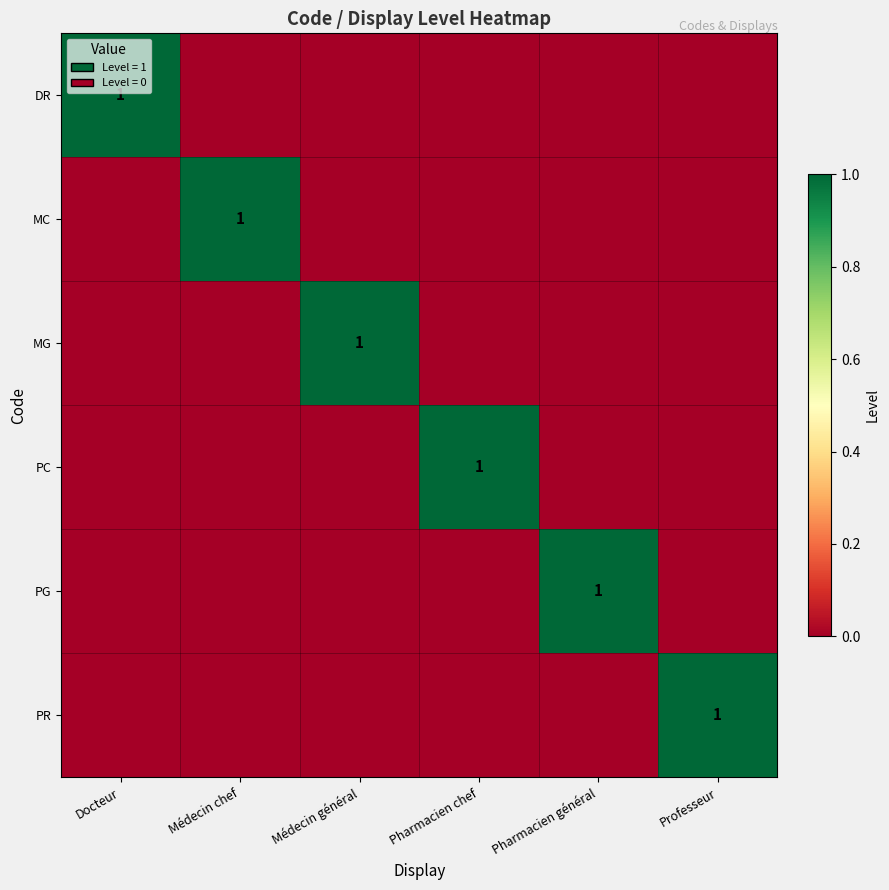

Between Docteur and Pharmacien chef, which is larger?

Docteur